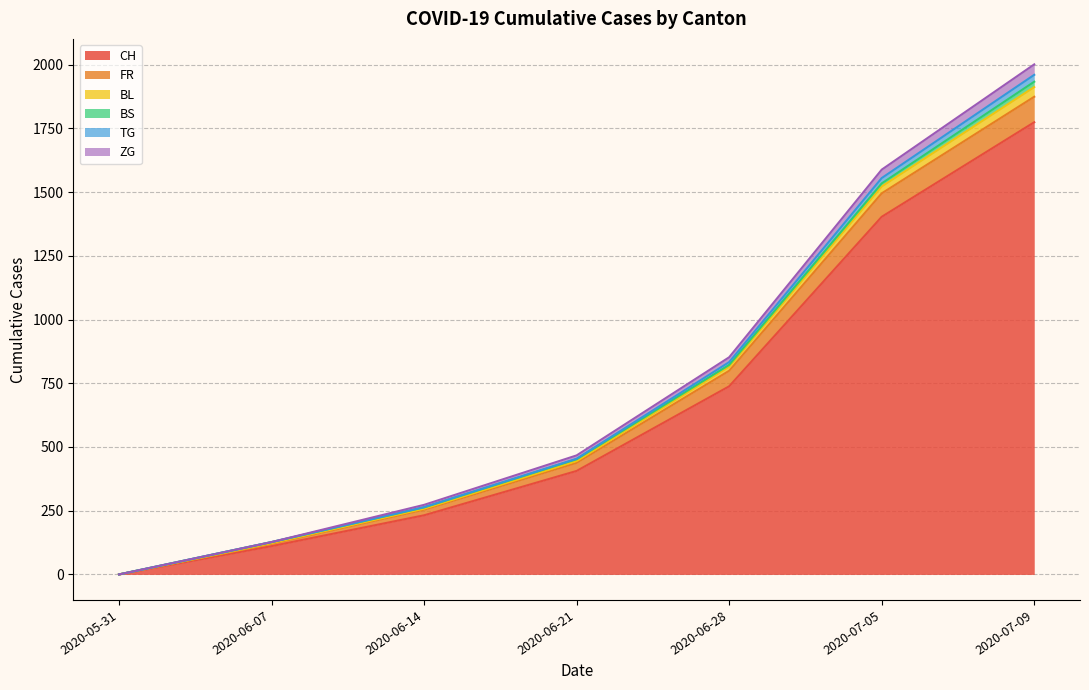

Which has a higher value, 2020-06-28 or 2020-06-14?

2020-06-28